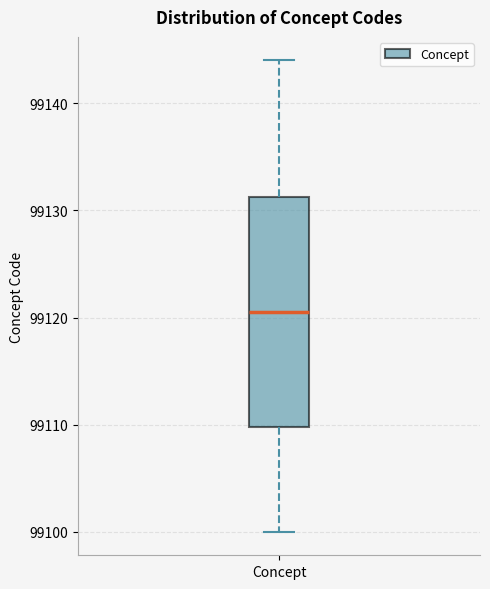

Read this box plot against the y-axis: the position of the median line, the range covered by the box, and the ends of both whiskers. The values are not printed on the chart, so give them approximately, as read against the axis.

median 99121, box 99110 to 99131, whiskers 99100 to 99144